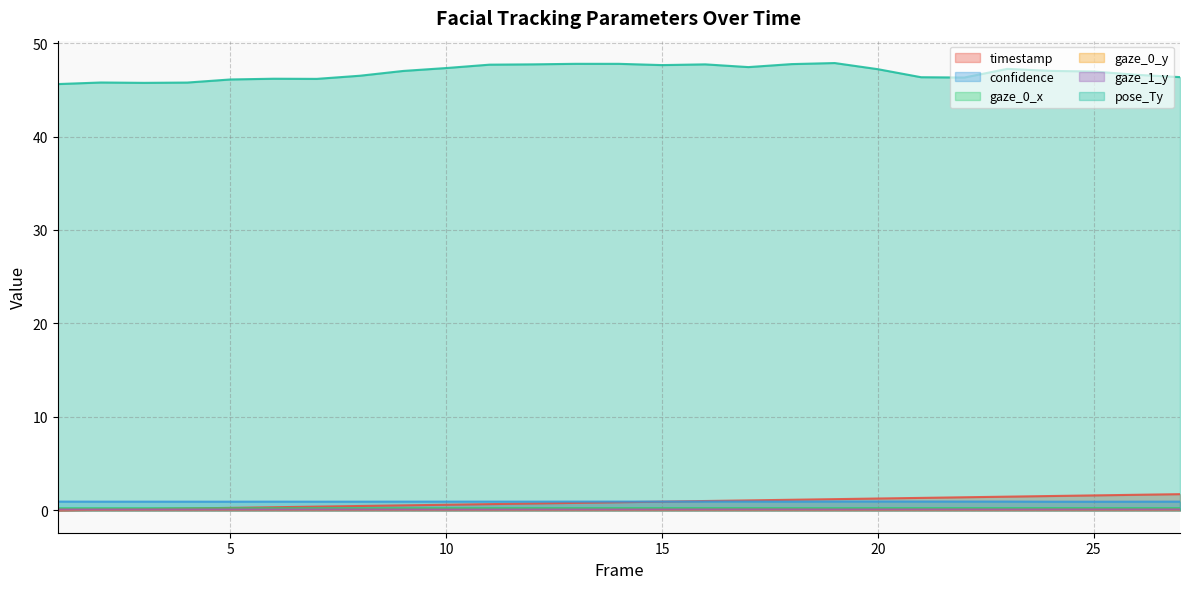

Between 2 and 23, which is larger?

23